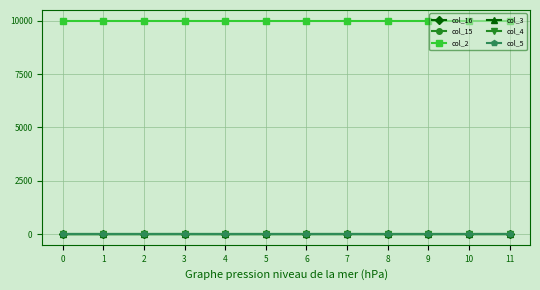

What is the difference between the highest and lowest values at 11?

9997